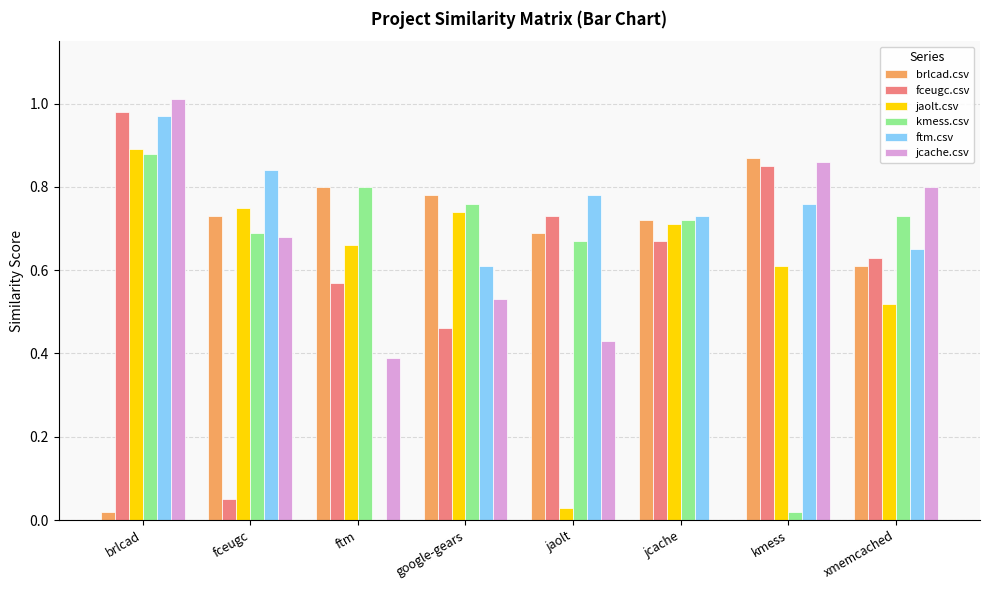

At which label does ftm.csv reach its peak?

brlcad